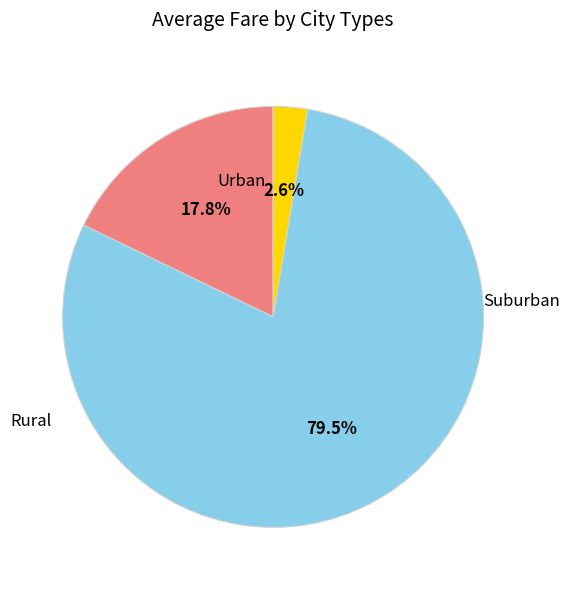

Is there any slice that represents more than half of the pie?

Yes